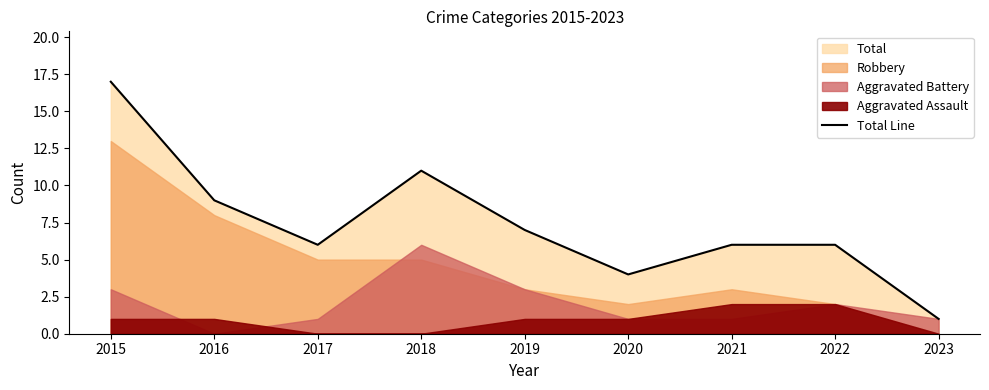

What value does the data have at 2015, to the nearest 10?

20